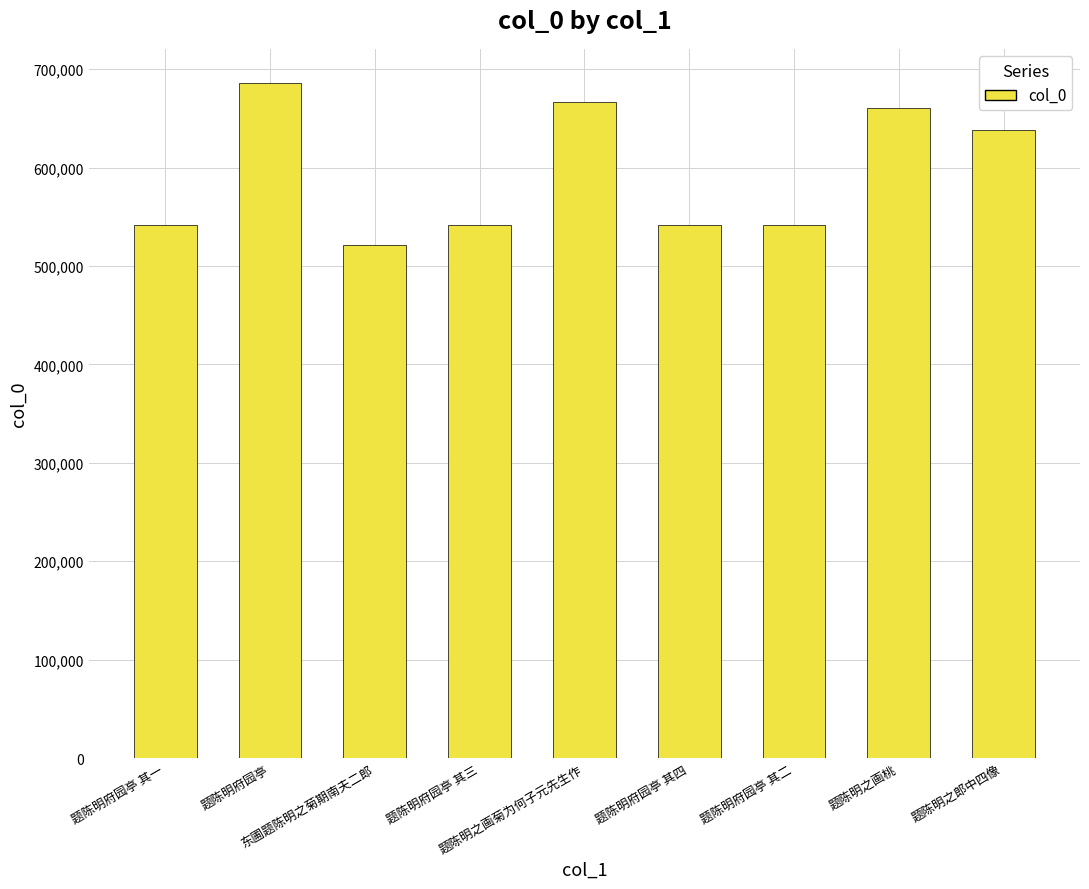

How many bars are there in total?

9